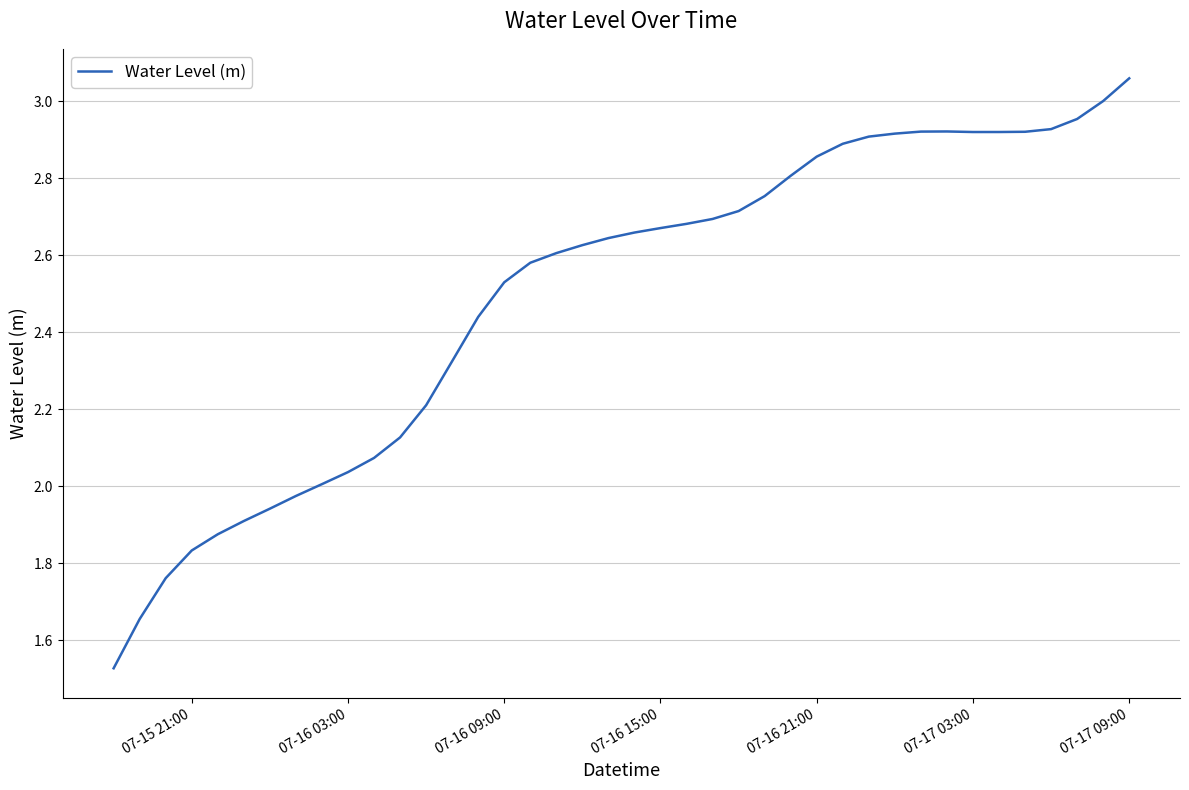

Which label corresponds to the largest value in the chart?

07-17 09:00